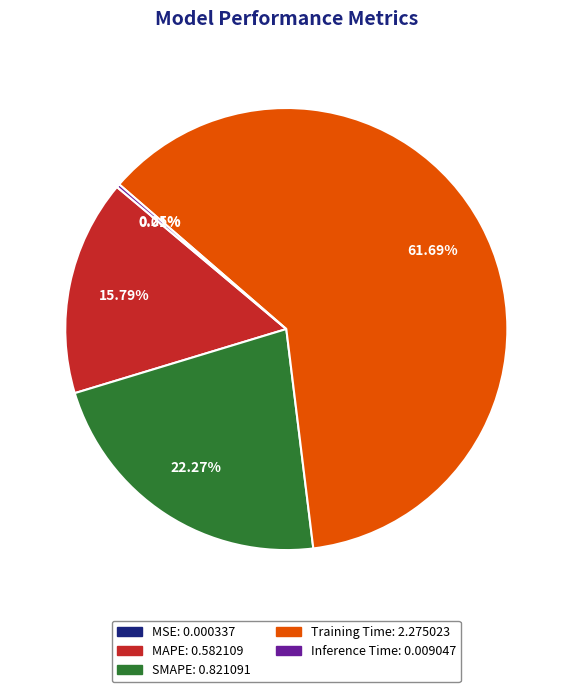

To the nearest percent, what is the difference between the largest and smallest slice percentages?

62%